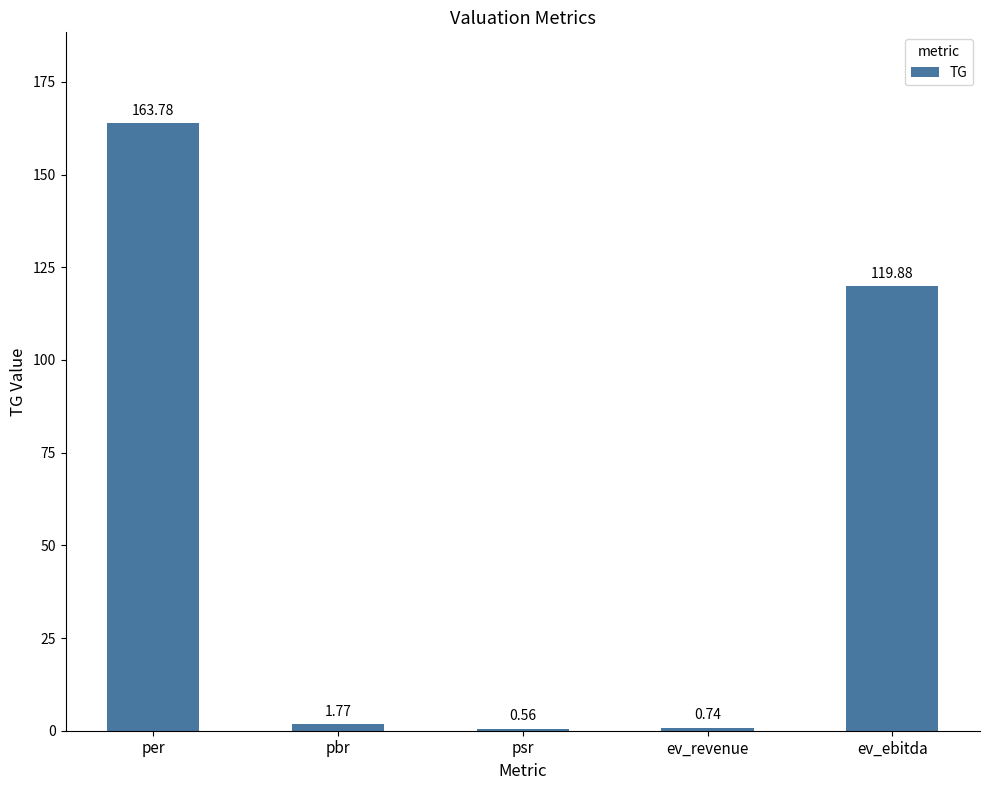

Which category has the highest value across all series?

per